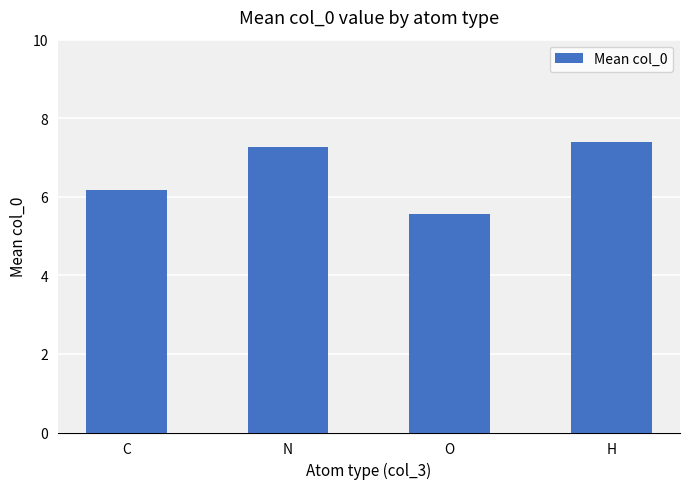

Rank the categories by value from lowest to highest.

O, C, N, H